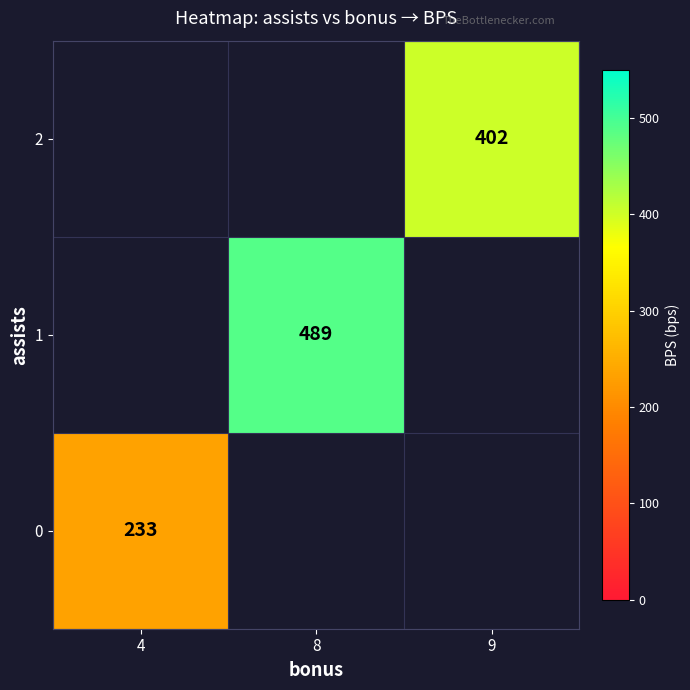

Count the number of categories in the chart.

3